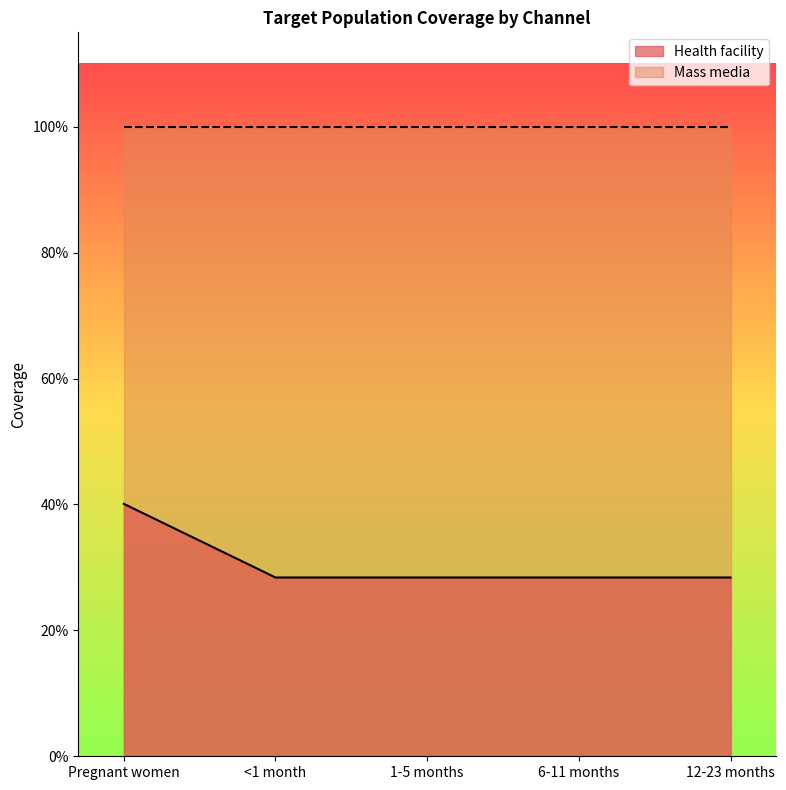

Does the chart display data point markers on the line(s)?

No